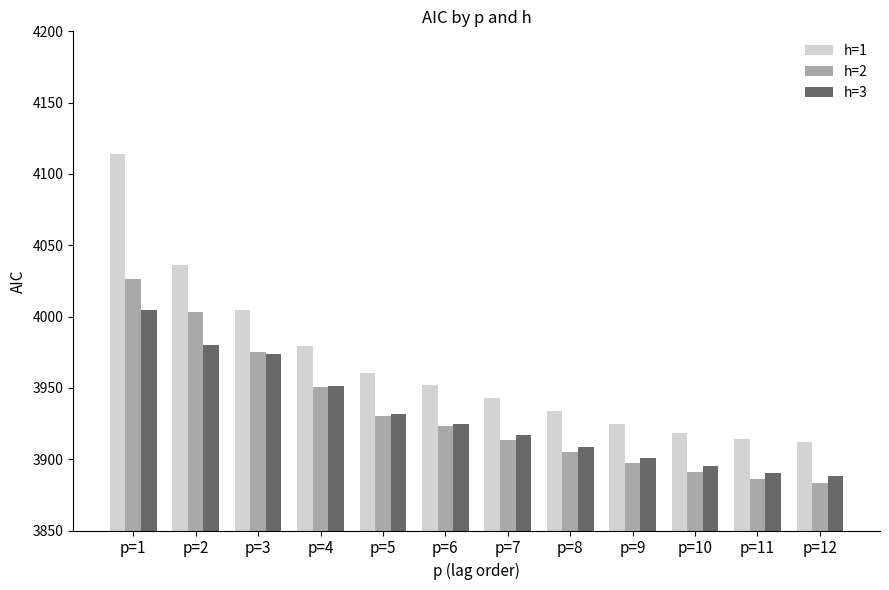

What is the difference between the maximum and minimum values in the h=2 series?

142.8